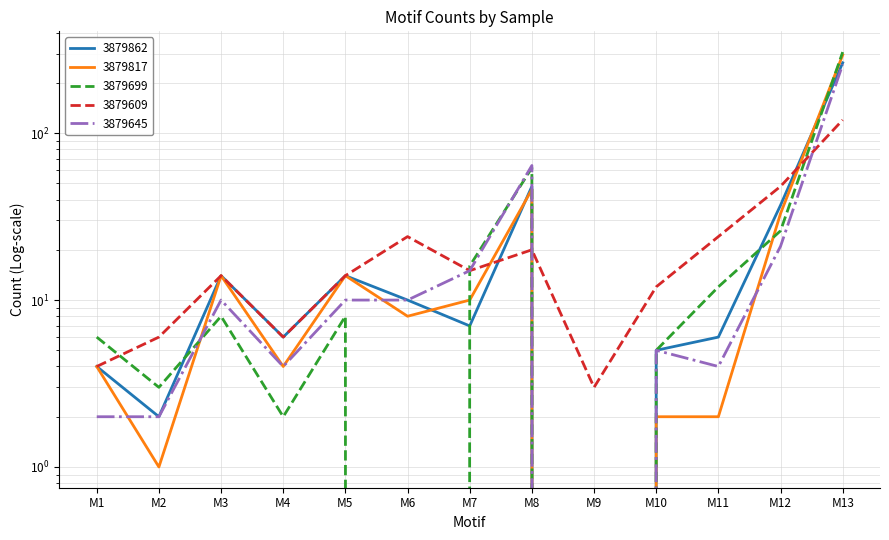

At which label is 3879862 closest to 132?

M8